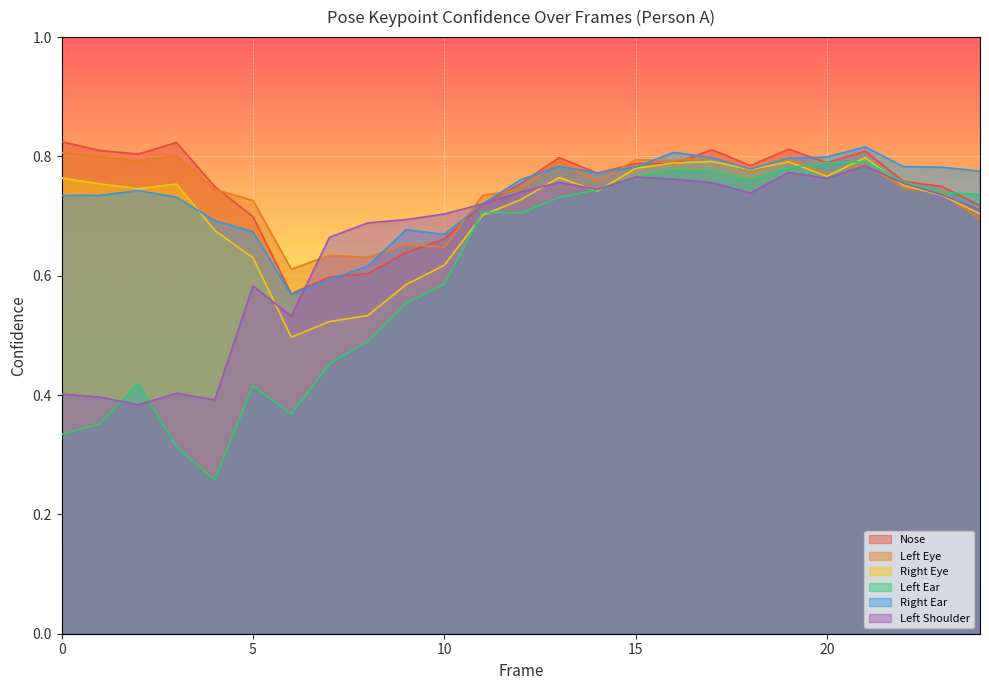

How many a_left_eye_confidence values are between 0 and 1?

25